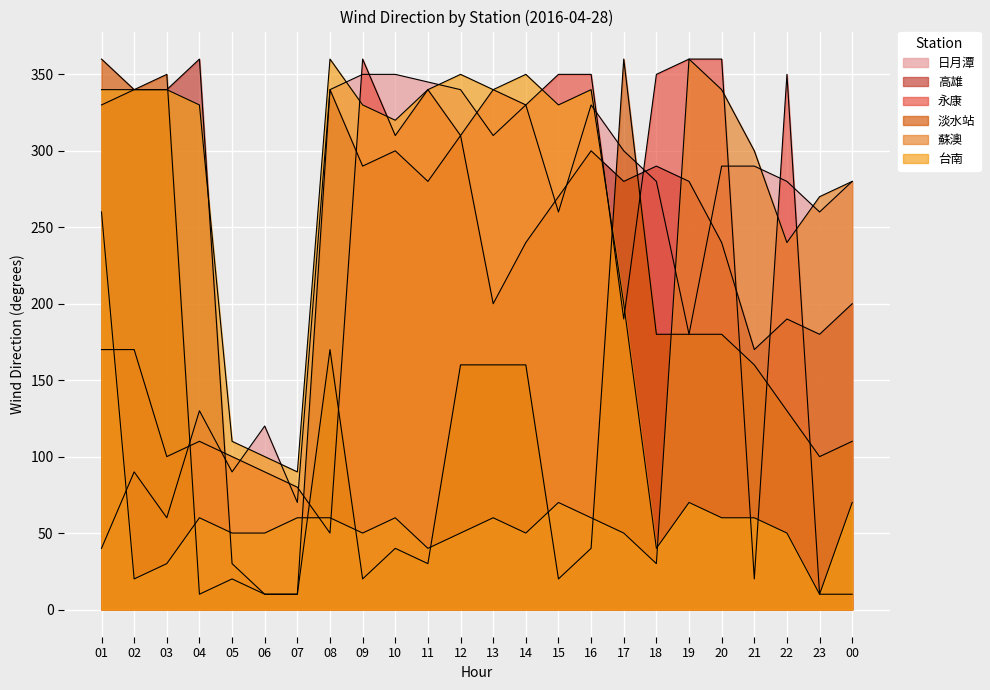

How many lines are shown in the chart?

6